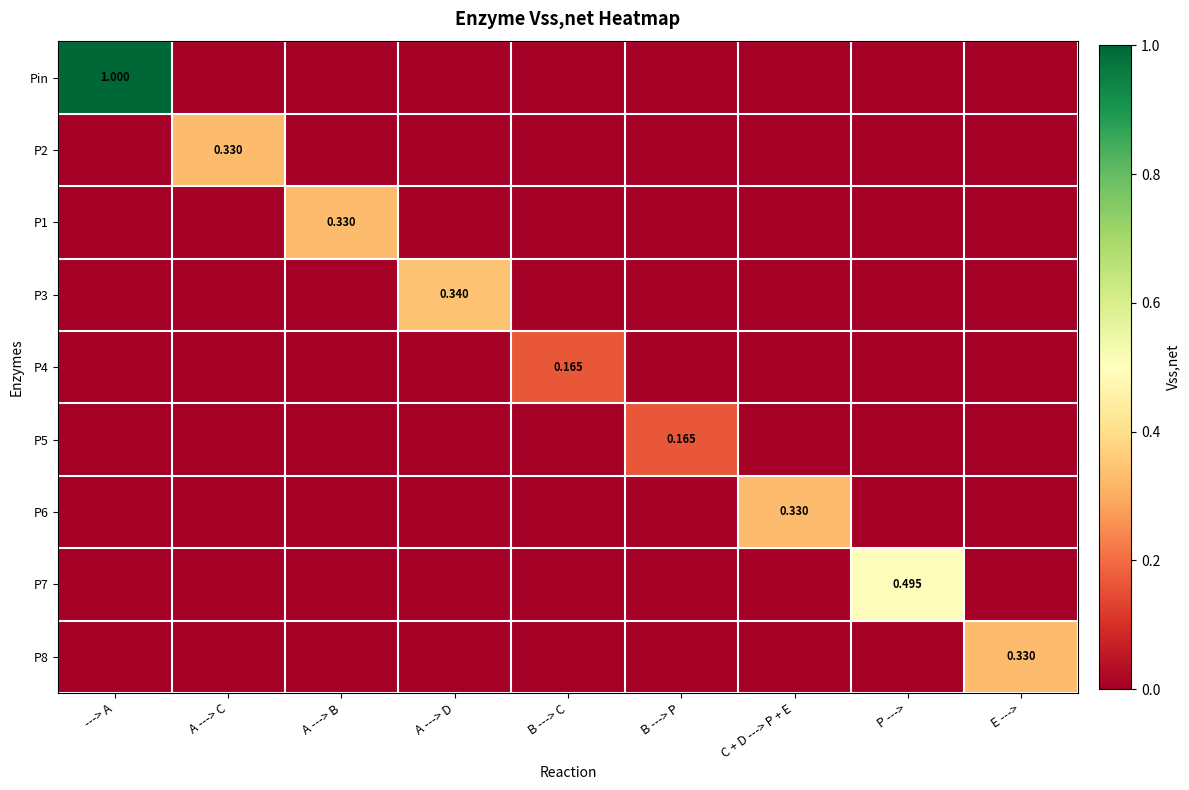

At A ---> B, list the series in order from smallest to largest.

Pin, P2, P3, P4, P5, P6, P7, P8, P1